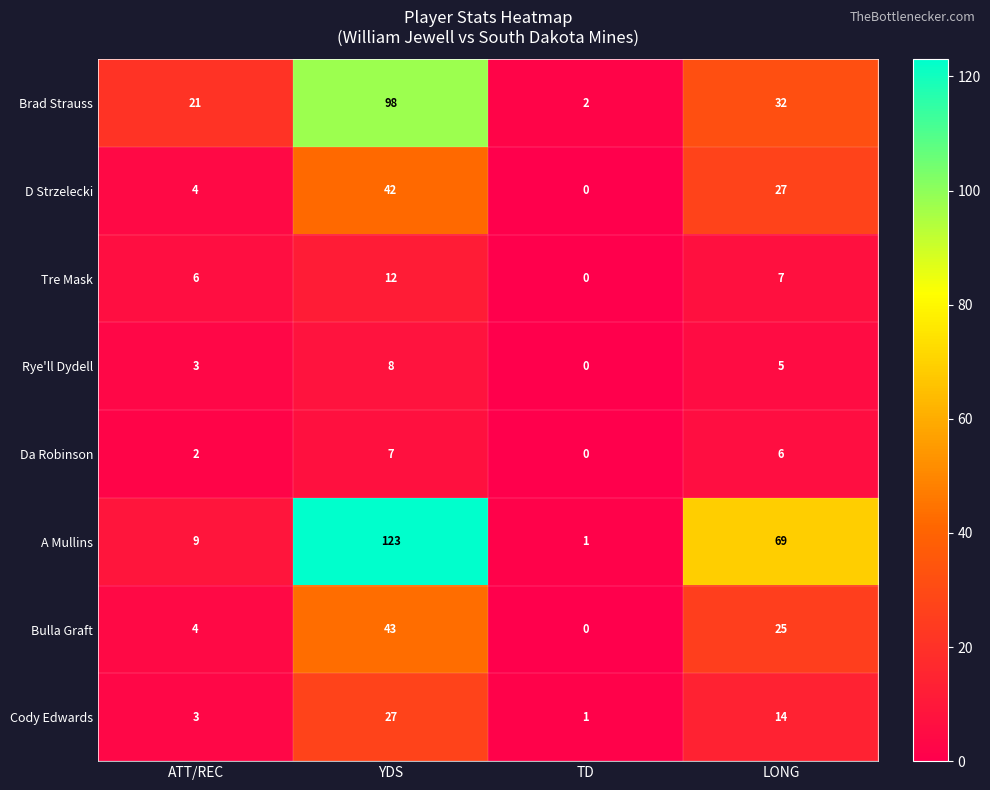

At which category is the sum across all series the highest?

YDS